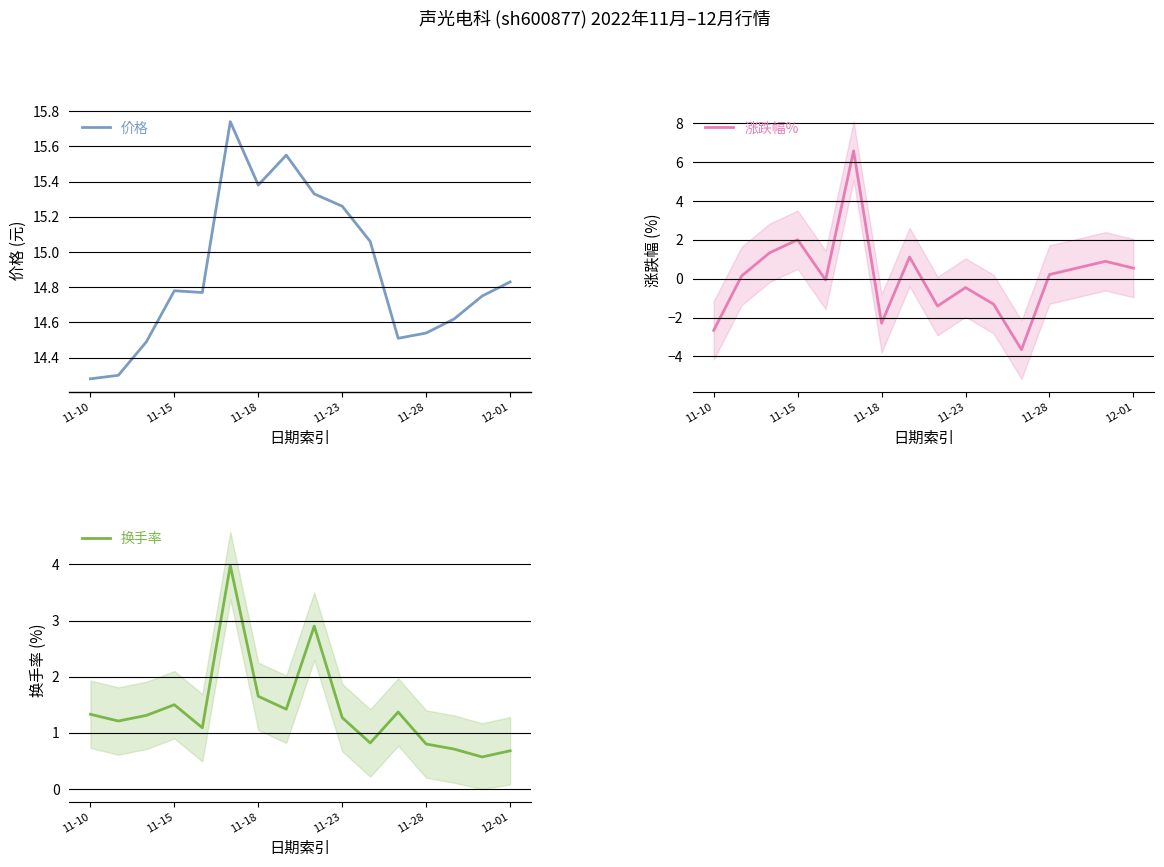

True or false: 涨跌幅% has a value of 0.5 at 12-01.

True